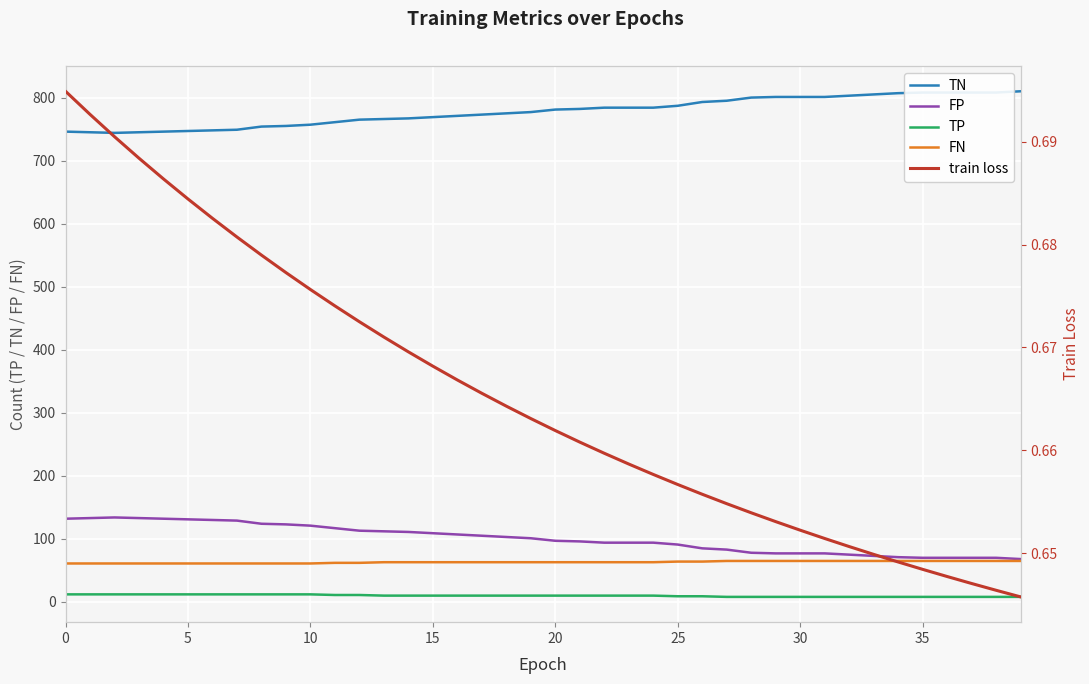

What is the difference between the maximum and minimum values in the FN series?

4